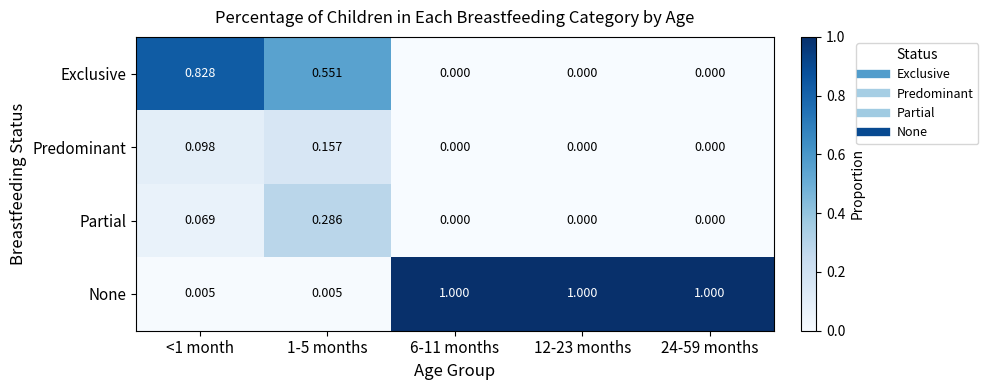

List the series in order of their peak value, lowest first.

Predominant, Partial, Exclusive, None